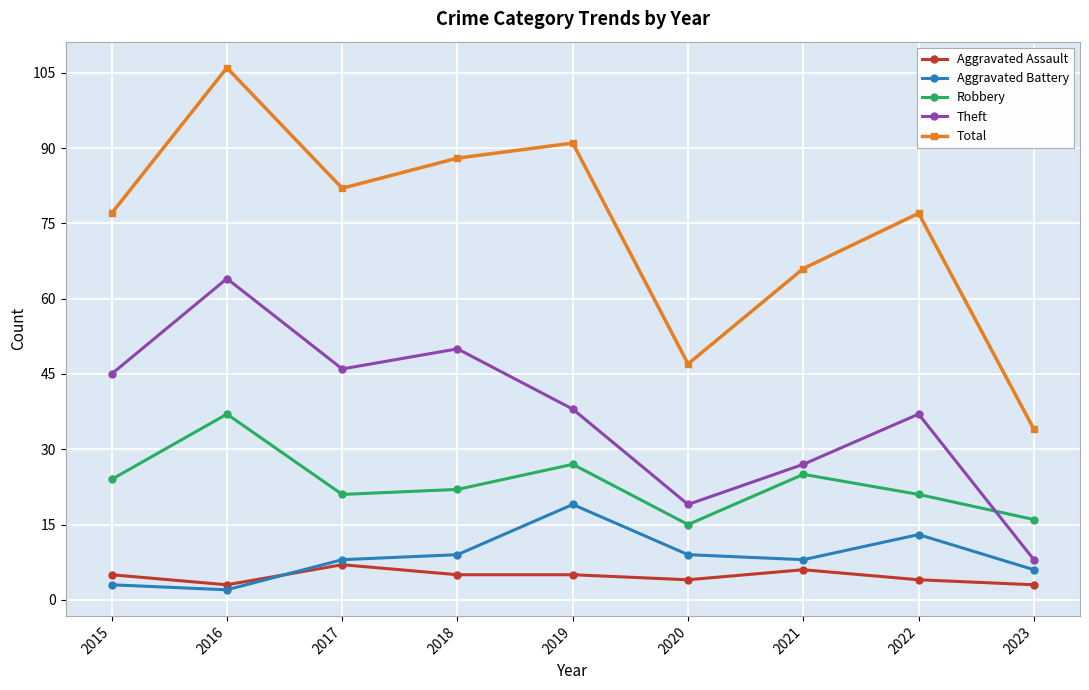

At which category is the sum across all series the highest?

2016